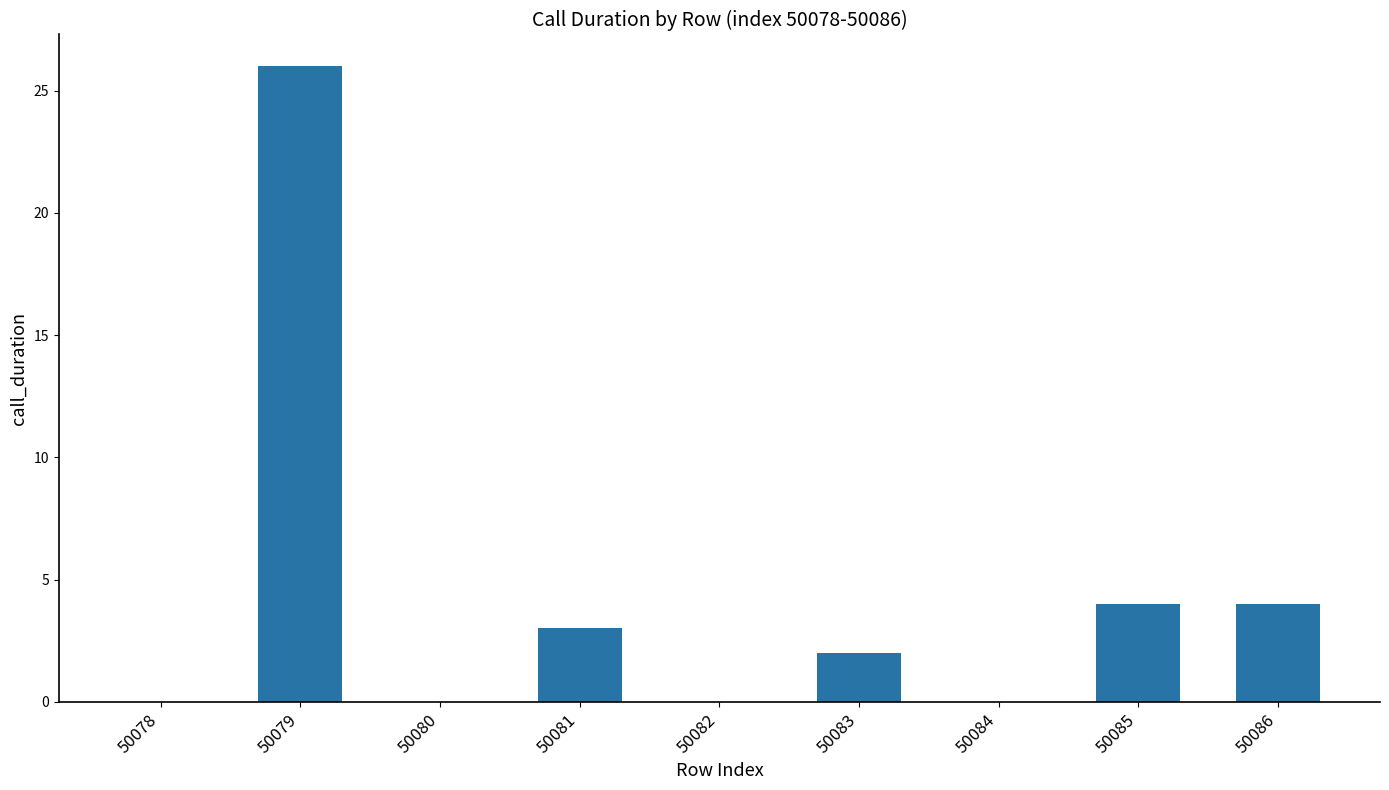

Reading left to right, extract all data points from this chart.

50078=0	50079=26	50080=0	50081=3	50082=0	50083=2	50084=0	50085=4	50086=4